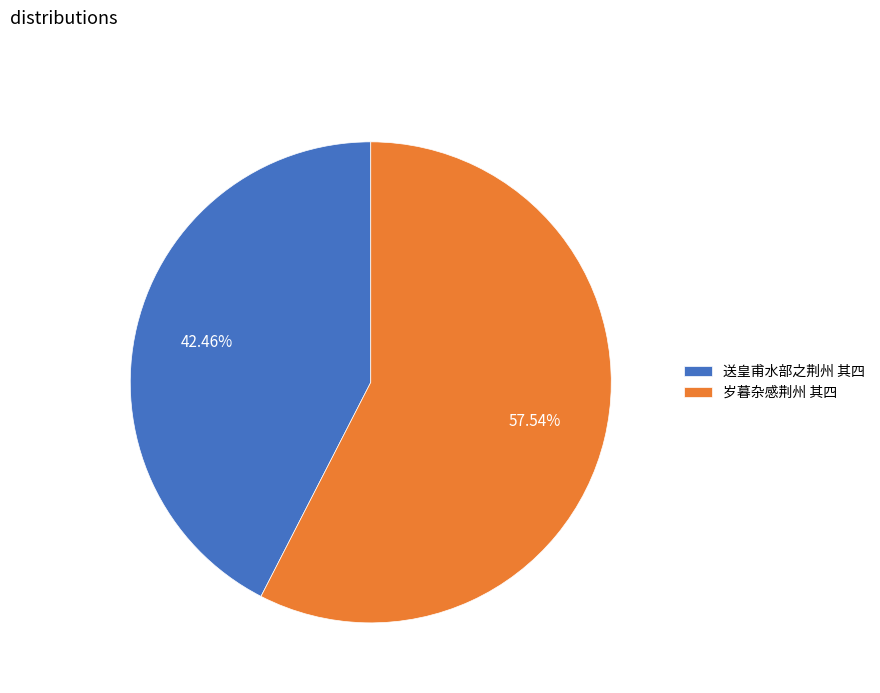

Is it true that 岁暮杂感荆州 其四 is 58% of the pie?

True